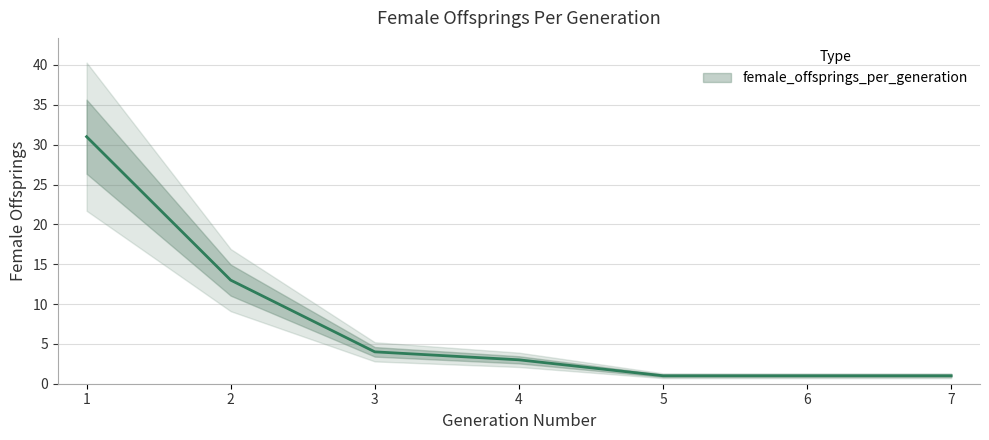

What is the sum of the values at 3 and 7?

5